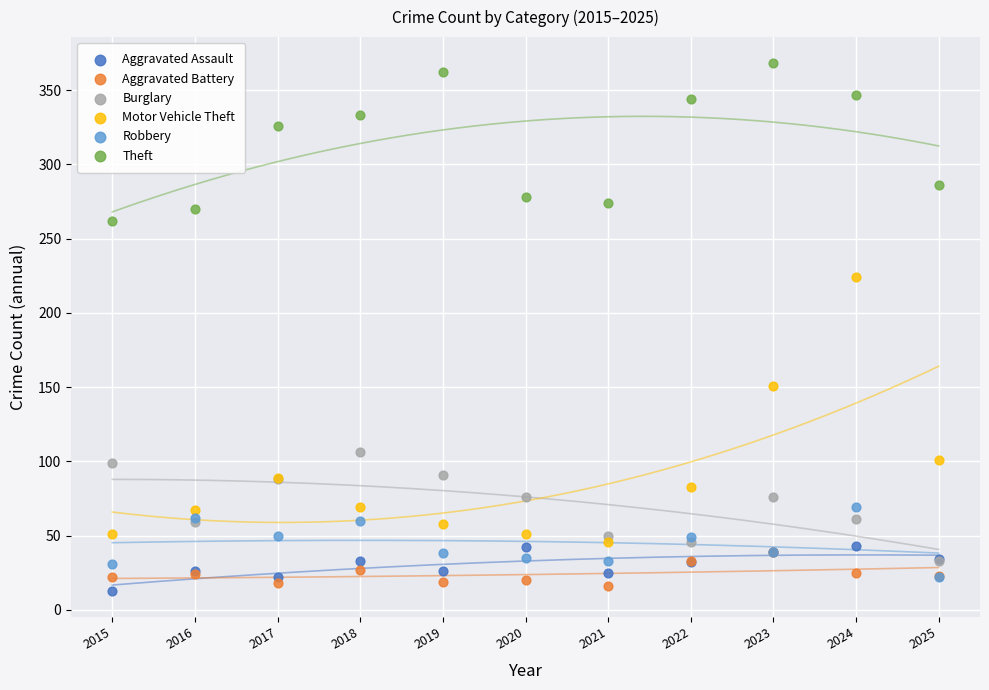

Which series reaches the maximum Y coordinate?

Theft